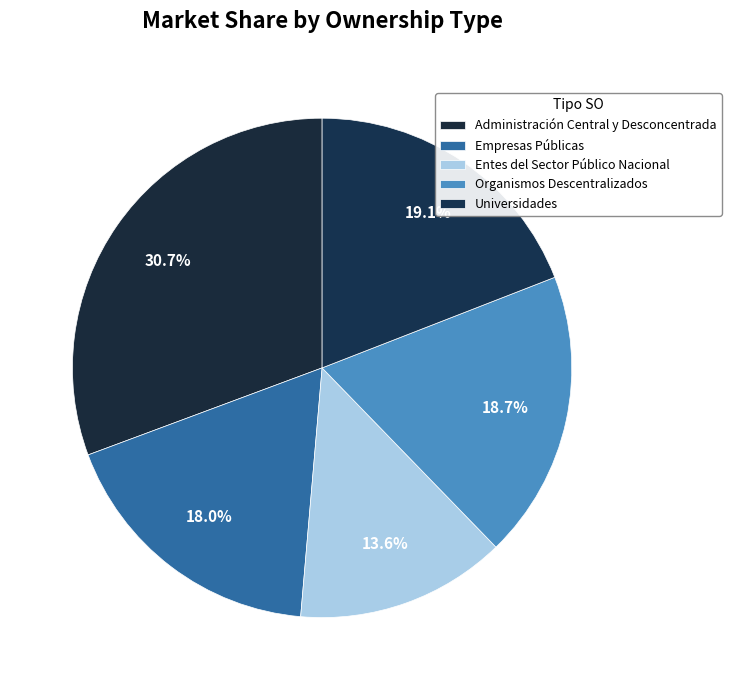

How many segments does this pie chart have?

5